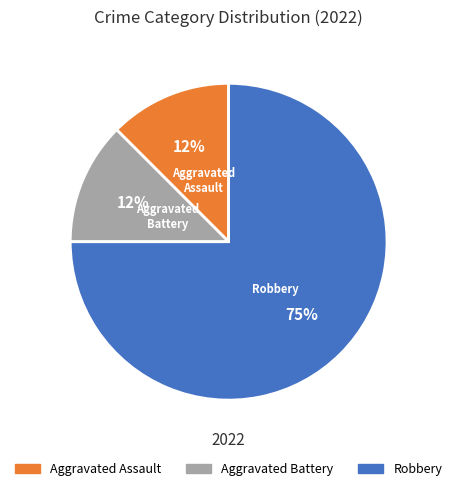

Approximately how many times larger is the value at Aggravated Assault compared to Aggravated Battery?

1.0